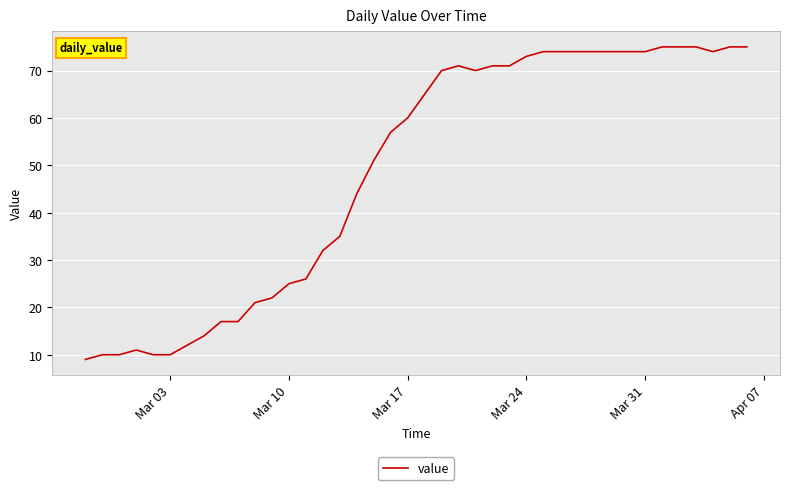

What is the greatest value displayed?

75